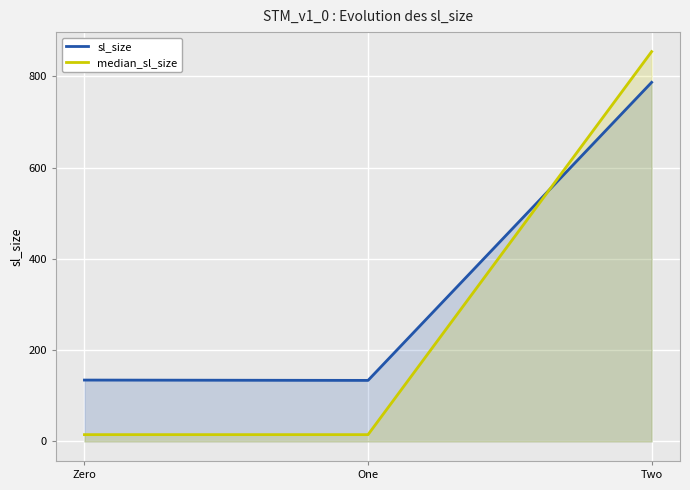

What is the total value across all series at One?

148.8